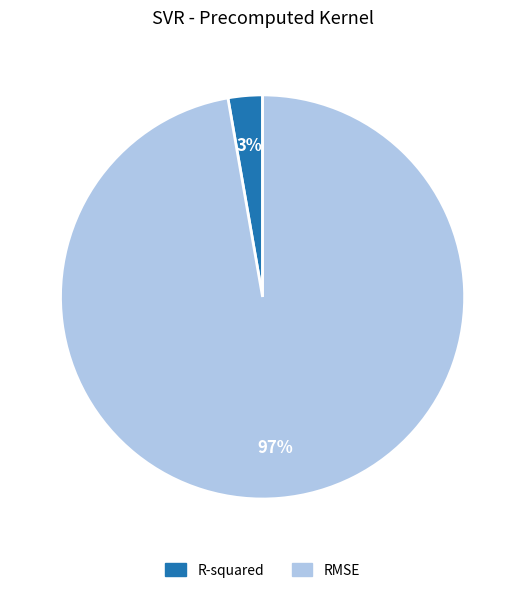

To the nearest percent, what portion does RMSE represent?

97%